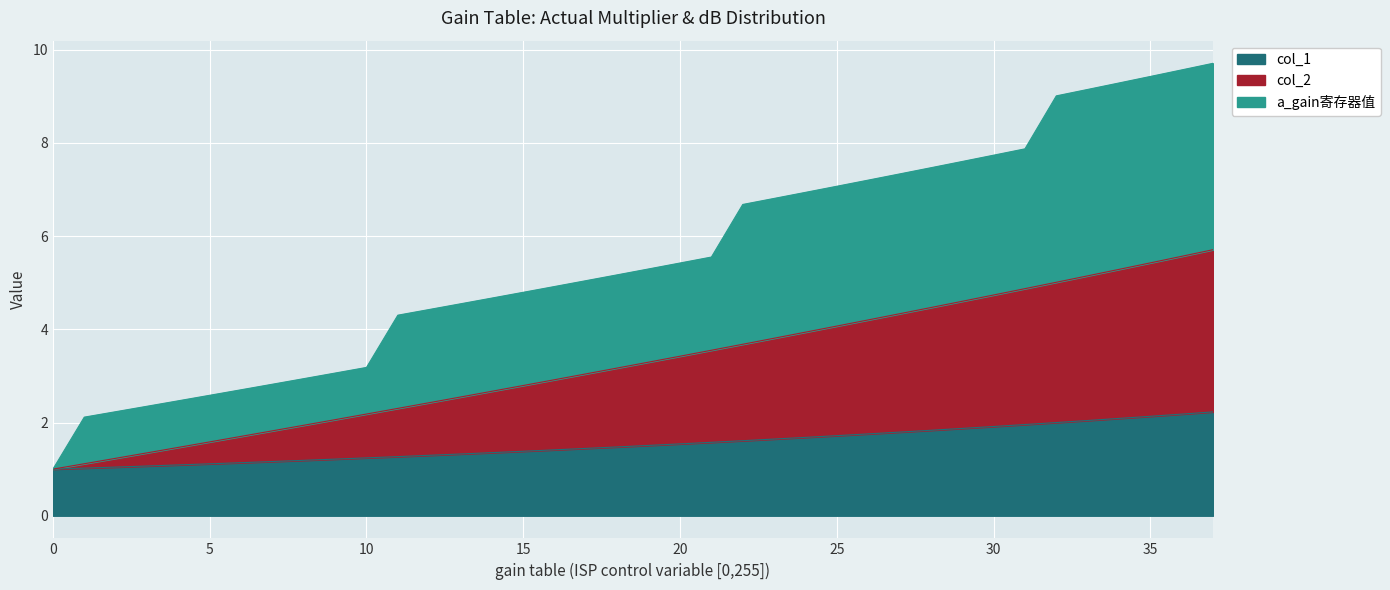

What is the maximum value for col_1?

2.2